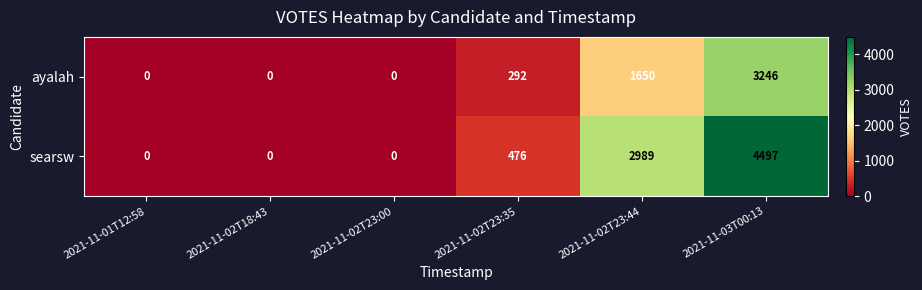

How many values in the searsw series are below 476?

3